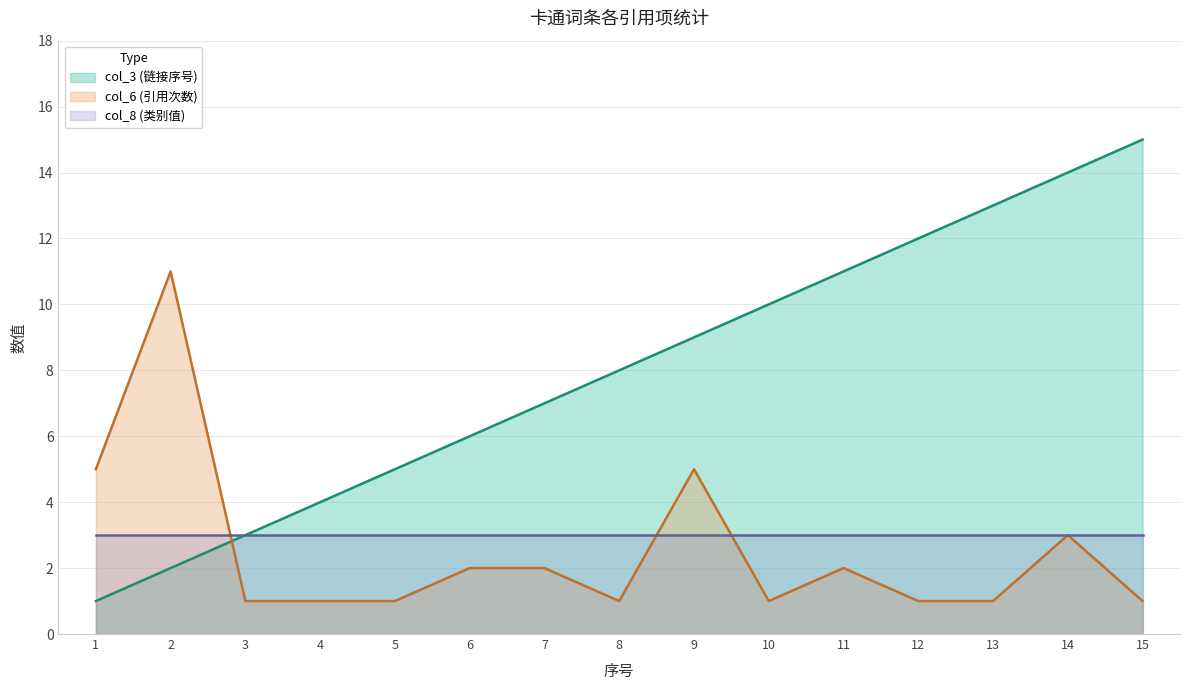

How many times do col_6 (引用次数) and col_3 (链接序号) cross each other?

1